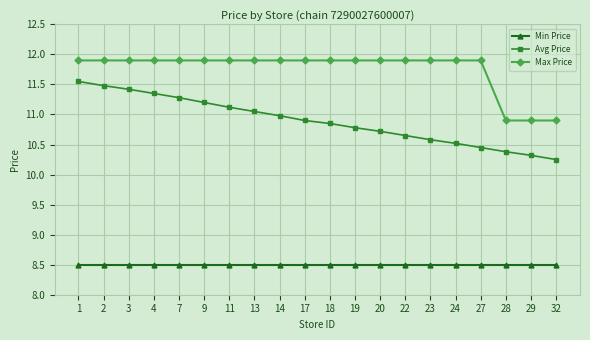

How many data points in Max Price are above 11?

17